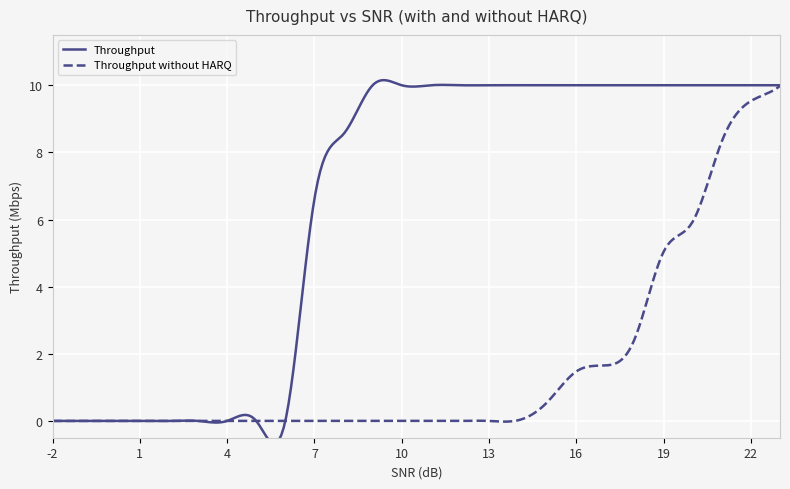

True or false: Throughput has more than 2 interior local peaks.

False